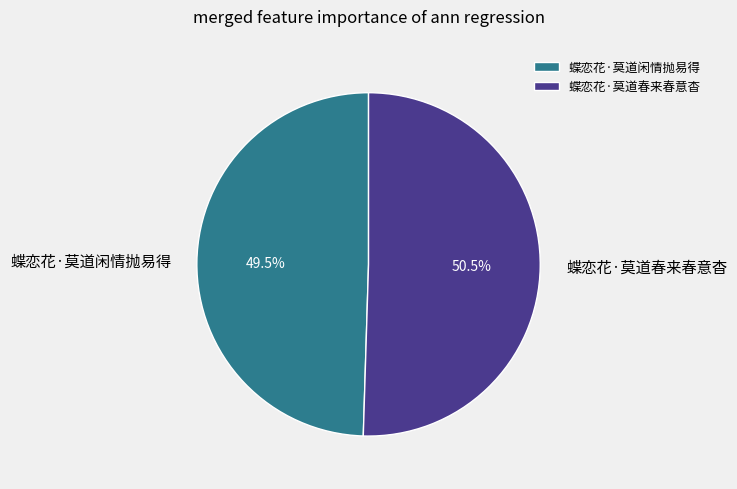

Which slice represents more than half of the pie?

蝶恋花·莫道春来春意杳